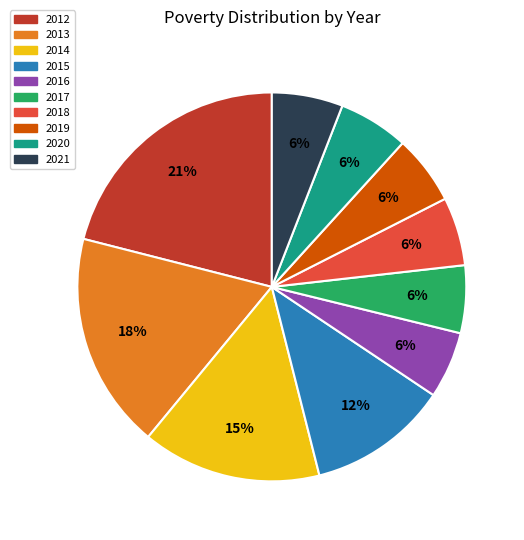

Which slice is the largest?

2012